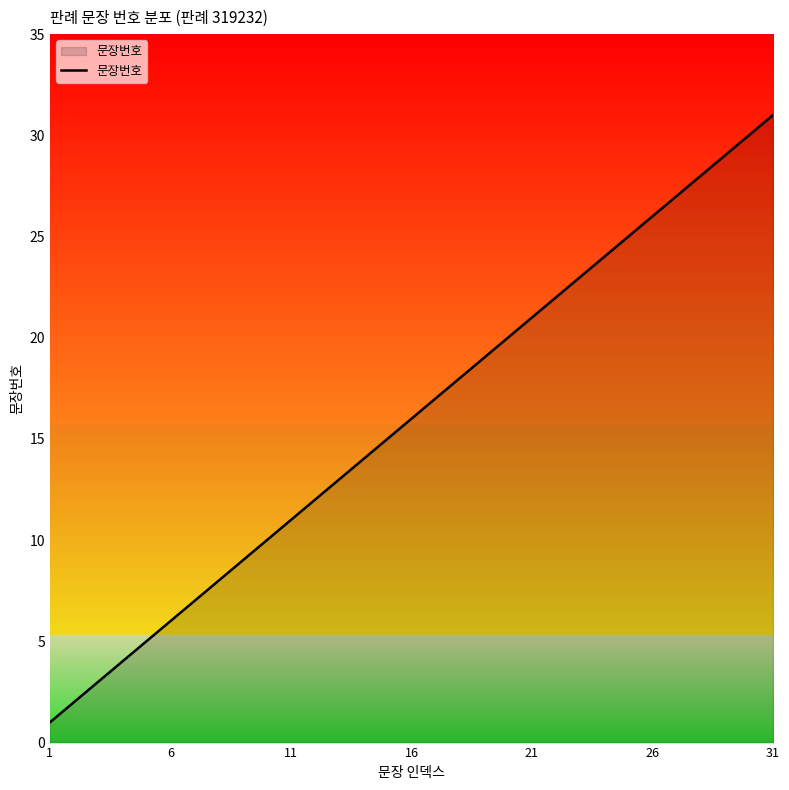

What is the difference between the maximum and minimum values?

30